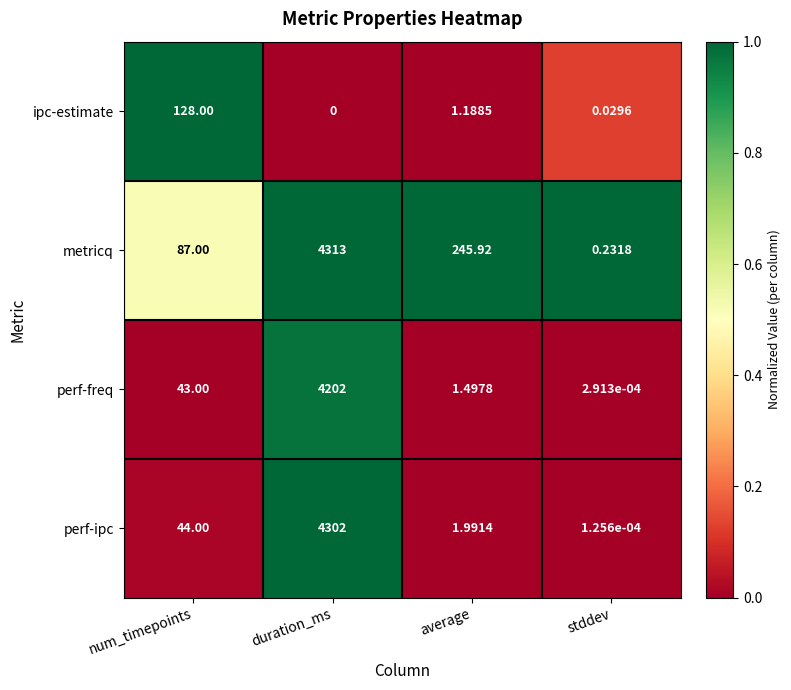

How many series are shown in this chart?

4